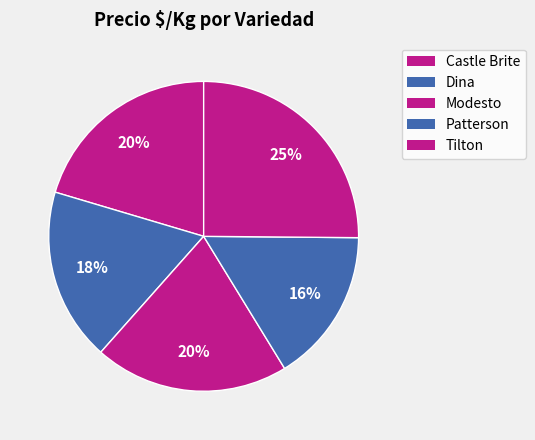

How many slices are in this pie chart?

5